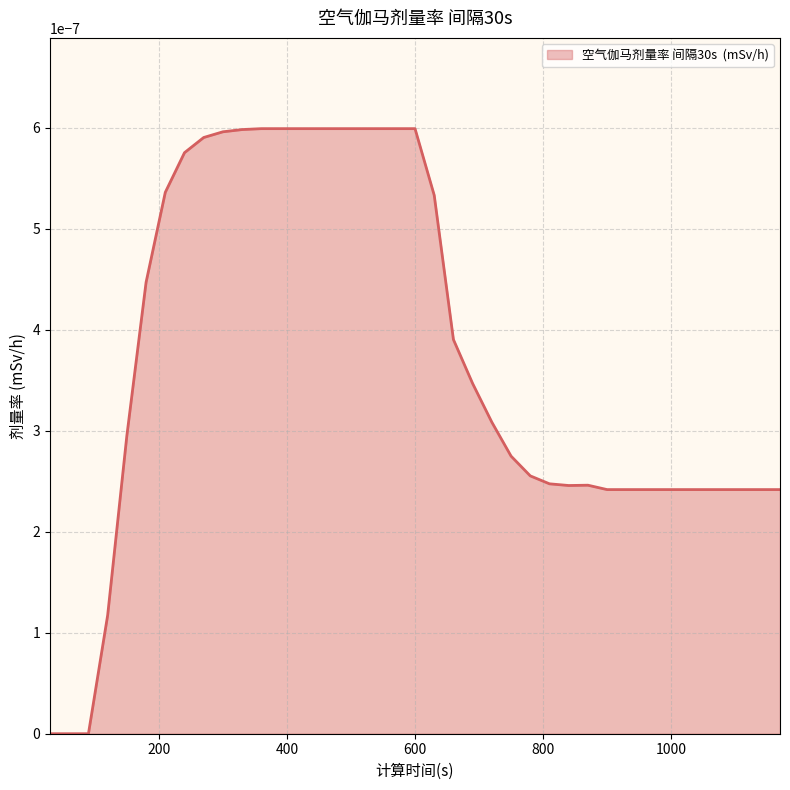

True or false: the data has more than 1 interior local peaks.

False